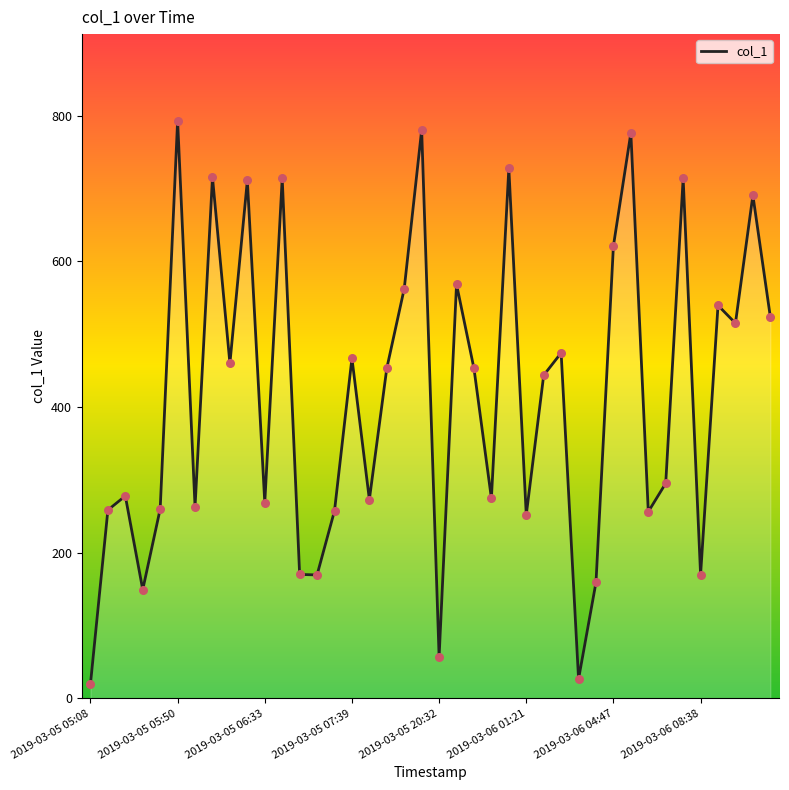

Between 32 and 30, which is larger?

30